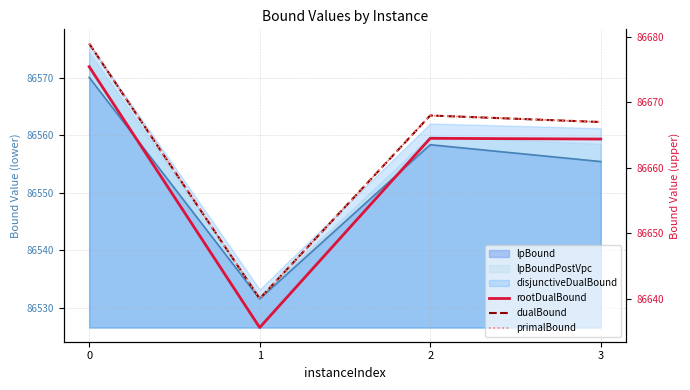

What is the value of the rootDualBound point at the 4th from the left?

86664.4